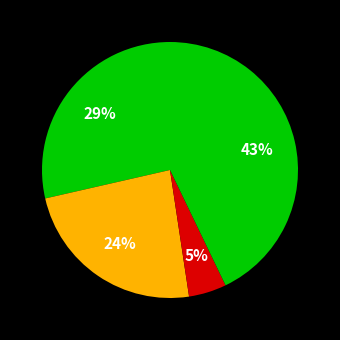

How many slices are in this pie chart?

4